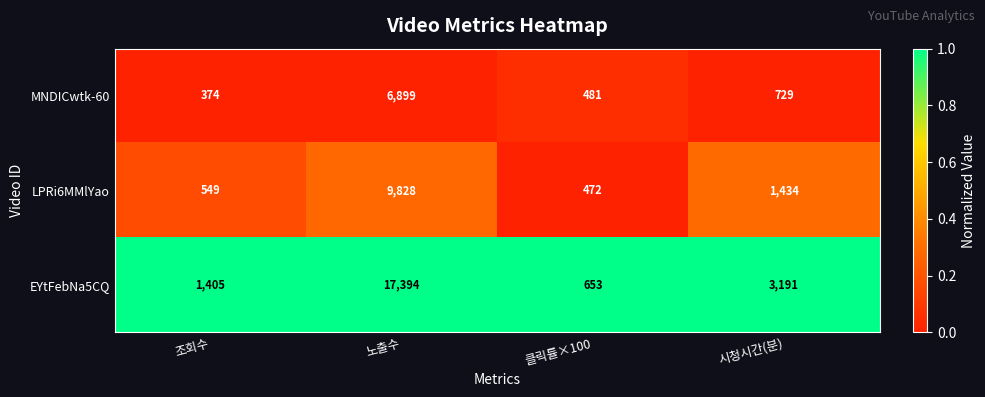

What is the total value across all series at 클릭률×100?

1606